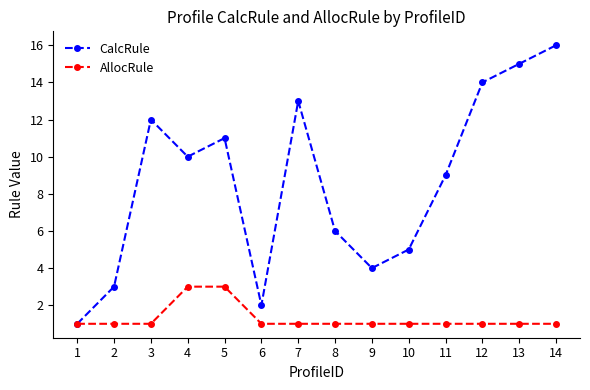

What is the value of the CalcRule point at the 8th from the left?

6